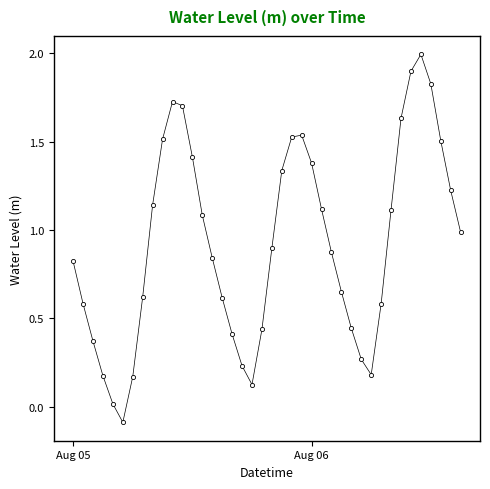

What is the difference between the maximum and minimum values?

2.1